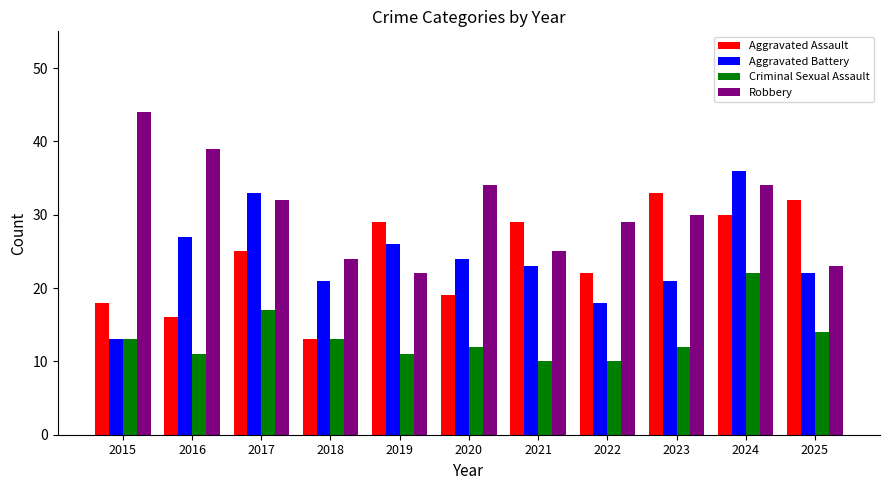

At which category is the sum across all series the highest?

2024